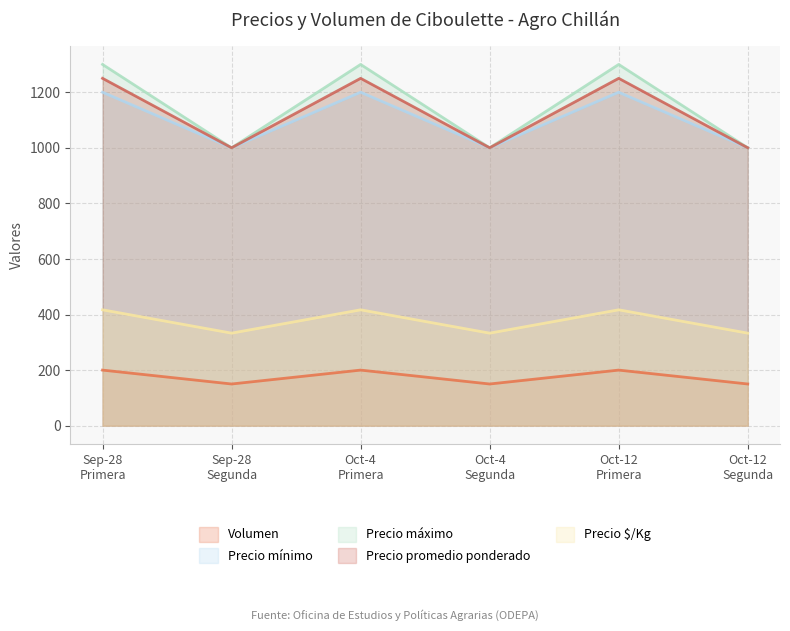

What is the minimum value for Precio mínimo?

1000